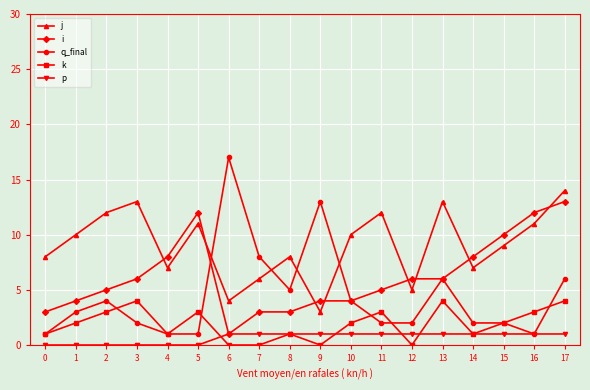

How many interior local peaks does the k series have?

5